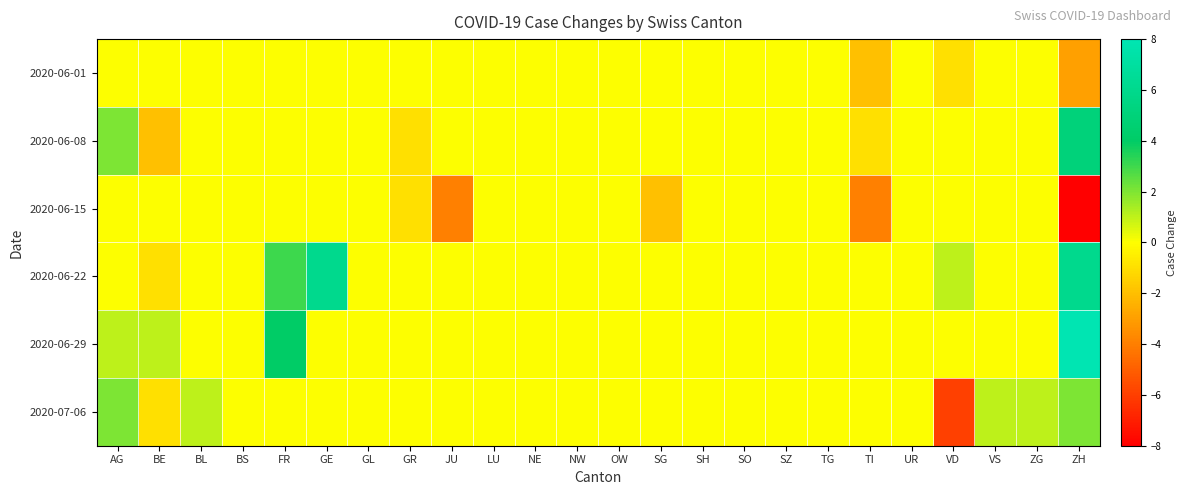

At which category does the chart reach its peak across all series?

ZH